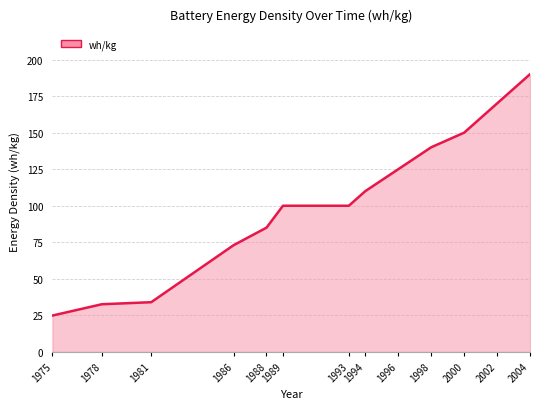

Reading left to right, list all the values displayed in this chart.

24.9	32.6	34.0	73.0	85.0	100.0	100.0	110.0	125.0	140.0	150.0	170.0	190.0